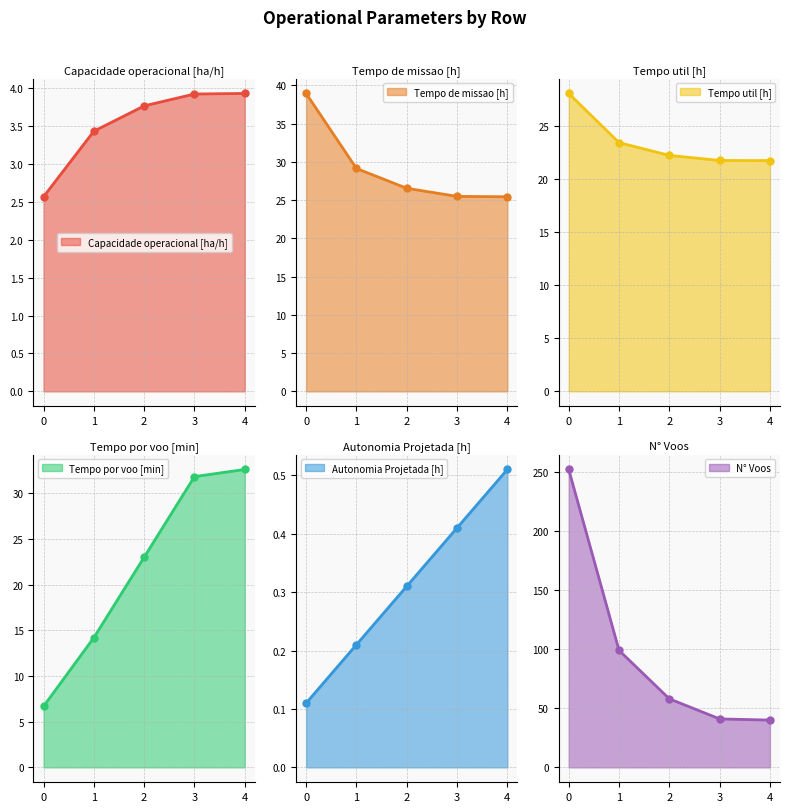

List the series in order of their peak value, lowest first.

Autonomia Projetada [h], Capacidade operacional [ha/h], Tempo util [h], Tempo por voo [min], Tempo de missao [h], N° Voos